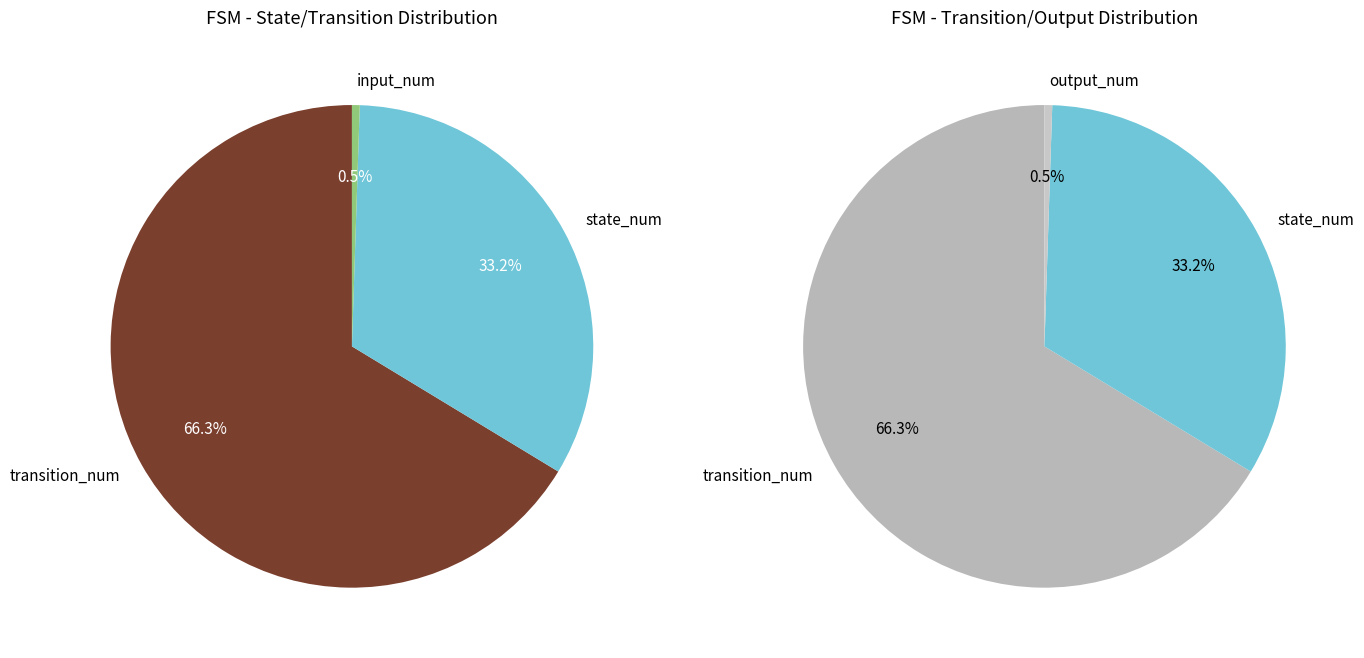

Between state_num and input_num, which is larger?

state_num